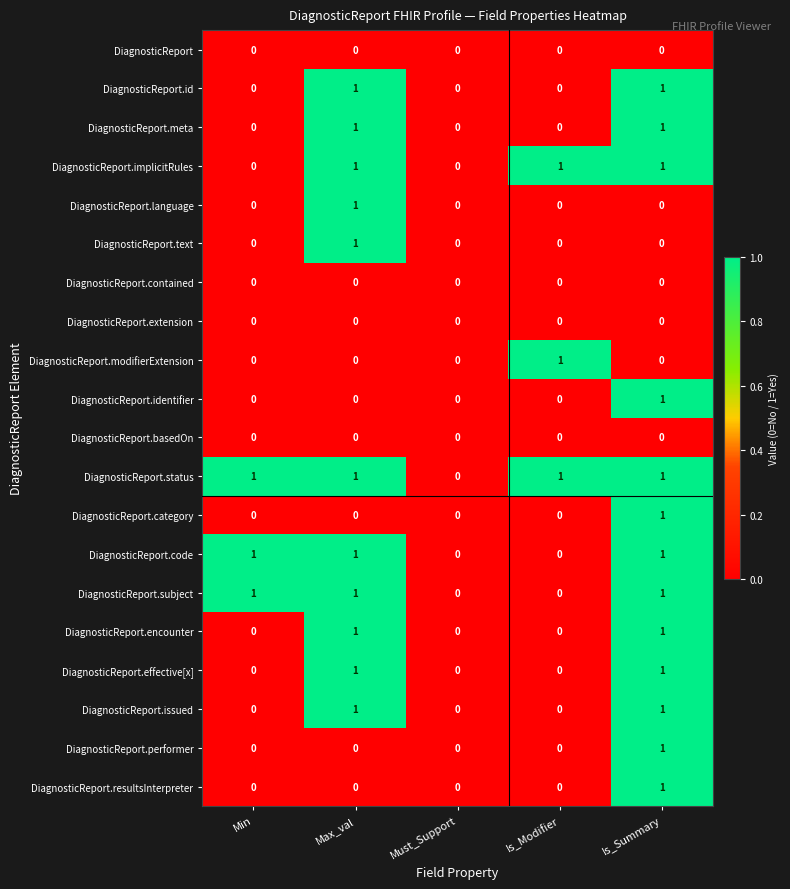

The DiagnosticReport.extension series shows 0 at Min. True or false?

True